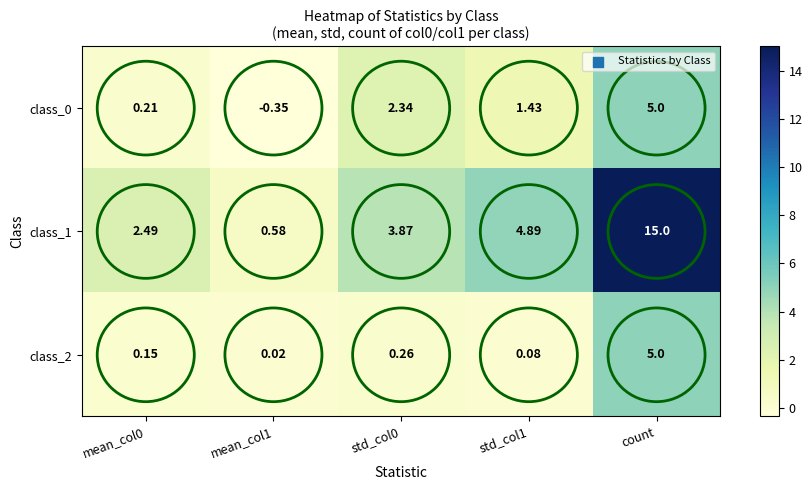

Which category has the highest value in the class_0 series?

count